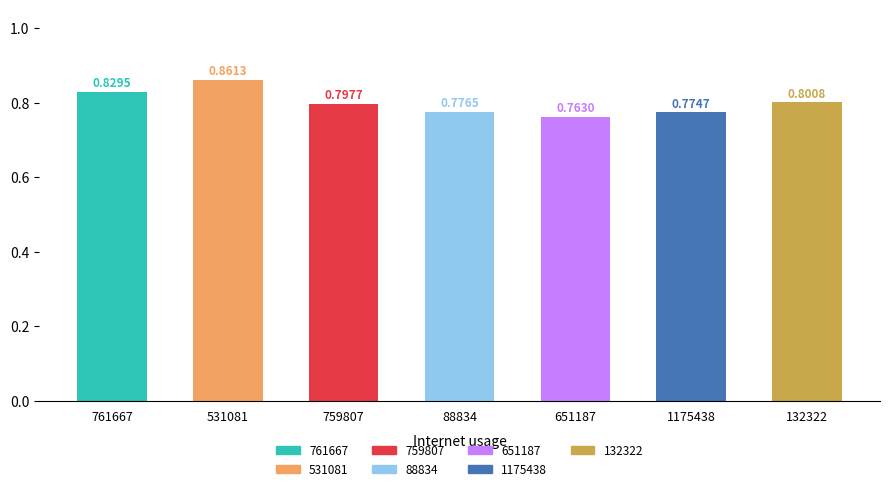

What position from the left is 132322?

7